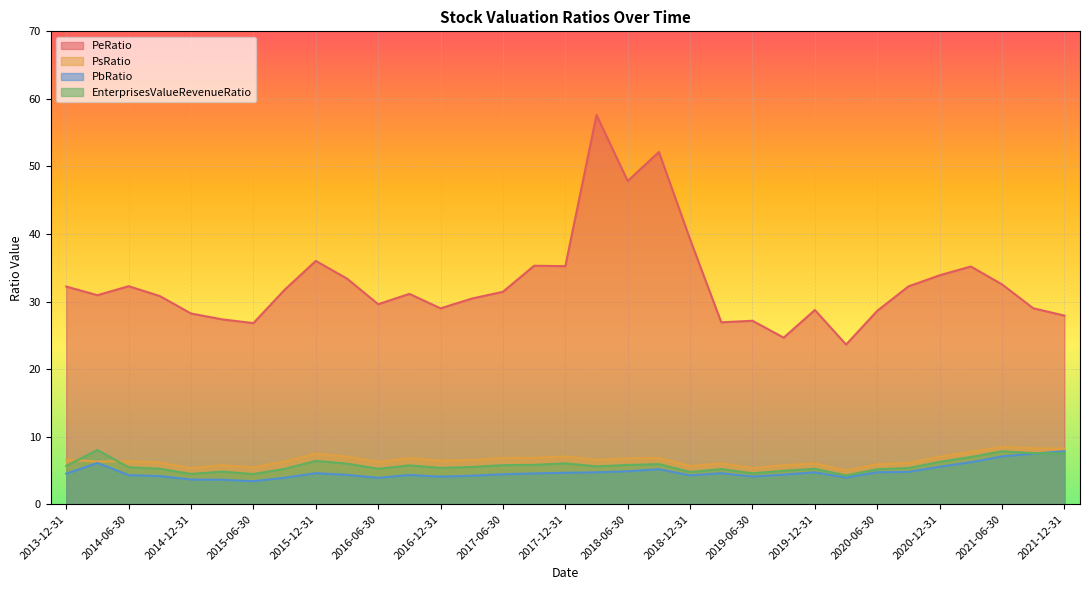

Reading left to right, what are all the values shown in this chart?

PeRatio: 32.2	30.9	32.3	30.8	28.2	27.4	26.8	31.7	36.0	33.4	29.6	31.1	29.0	30.4	31.5	35.3	35.2	57.6	47.8	52.1	39.2	26.9	27.2	24.7	28.8	23.6	28.6	32.2	33.9	35.2	32.5	29.0	27.9
PsRatio: 6.6	6.3	6.4	6.2	5.4	5.8	5.5	6.3	7.5	7.0	6.3	6.9	6.5	6.6	6.9	6.9	7.1	6.6	6.8	6.9	5.7	6.0	5.4	5.8	6.0	5.0	5.9	6.1	7.0	7.8	8.5	8.3	8.2
PbRatio: 4.5	6.1	4.3	4.2	3.7	3.6	3.4	3.9	4.6	4.4	3.9	4.3	4.1	4.2	4.4	4.6	4.7	4.7	4.9	5.2	4.3	4.6	4.1	4.4	4.7	3.9	4.7	4.8	5.6	6.2	7.1	7.5	7.8
EnterprisesValueRevenueRatio: 5.7	8.0	5.5	5.3	4.5	4.8	4.5	5.2	6.4	6.0	5.2	5.8	5.4	5.5	5.8	5.8	6.1	5.6	5.8	5.9	4.8	5.2	4.6	5.0	5.2	4.3	5.2	5.4	6.3	7.0	7.8	7.6	7.5